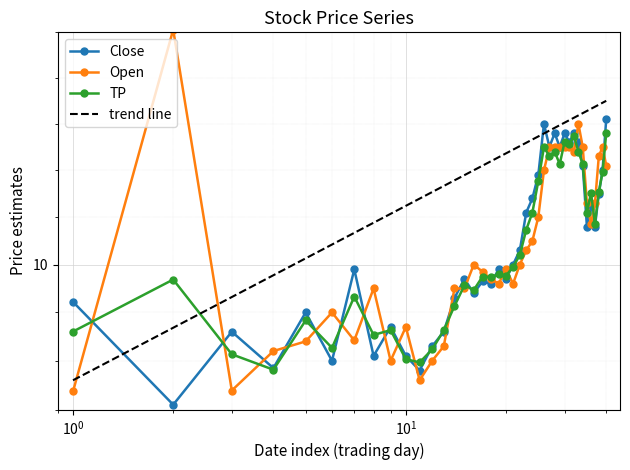

The value of Open at 10 is 15.0. True or false?

False